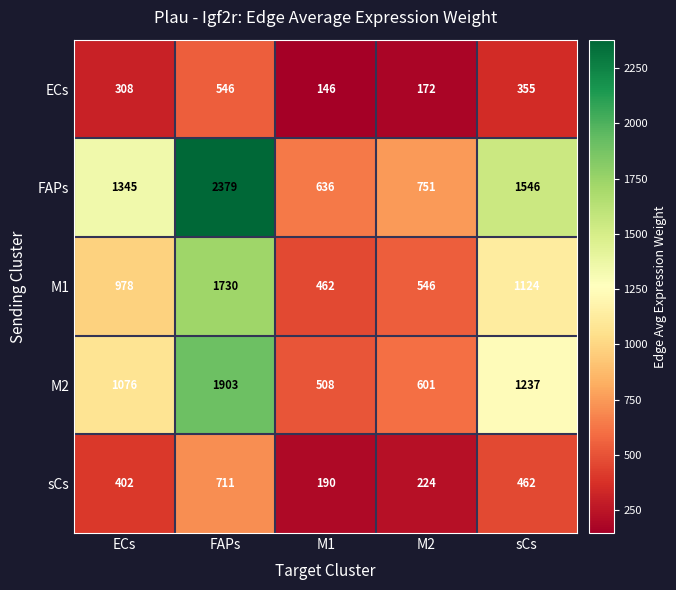

What is the sum of all M2 values?

5325